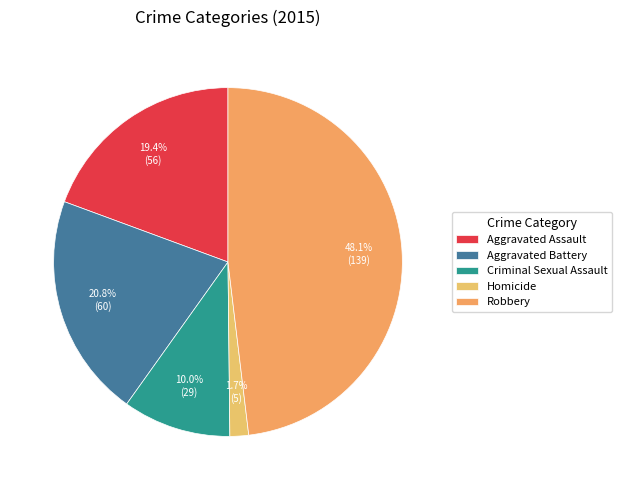

True or false: Aggravated Battery accounts for 21% of the total.

True